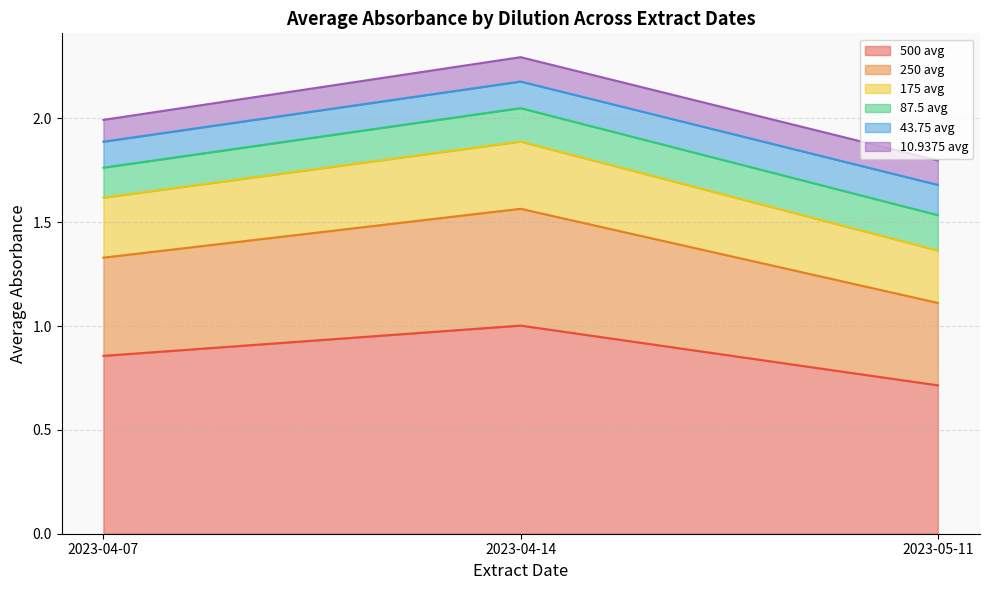

What is the label of the 3rd point from the left?

2023-05-11